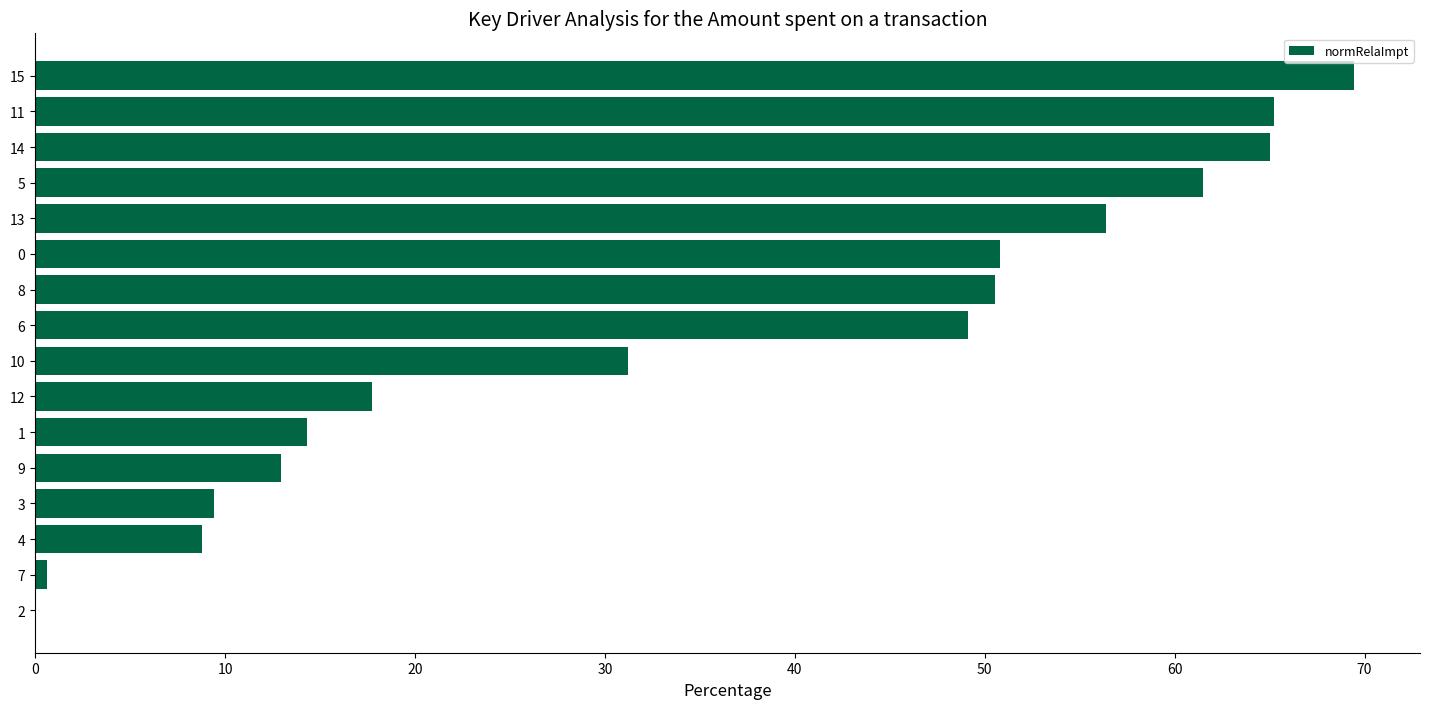

Does the chart contain stacked bars?

No